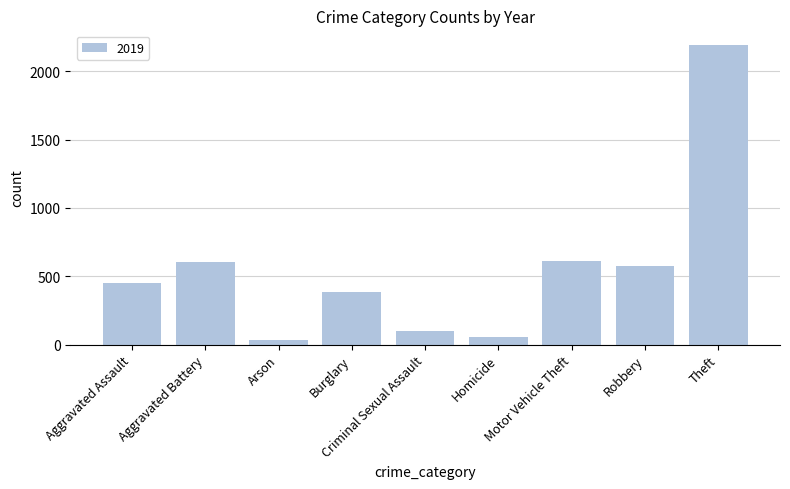

Does the chart contain stacked bars?

No